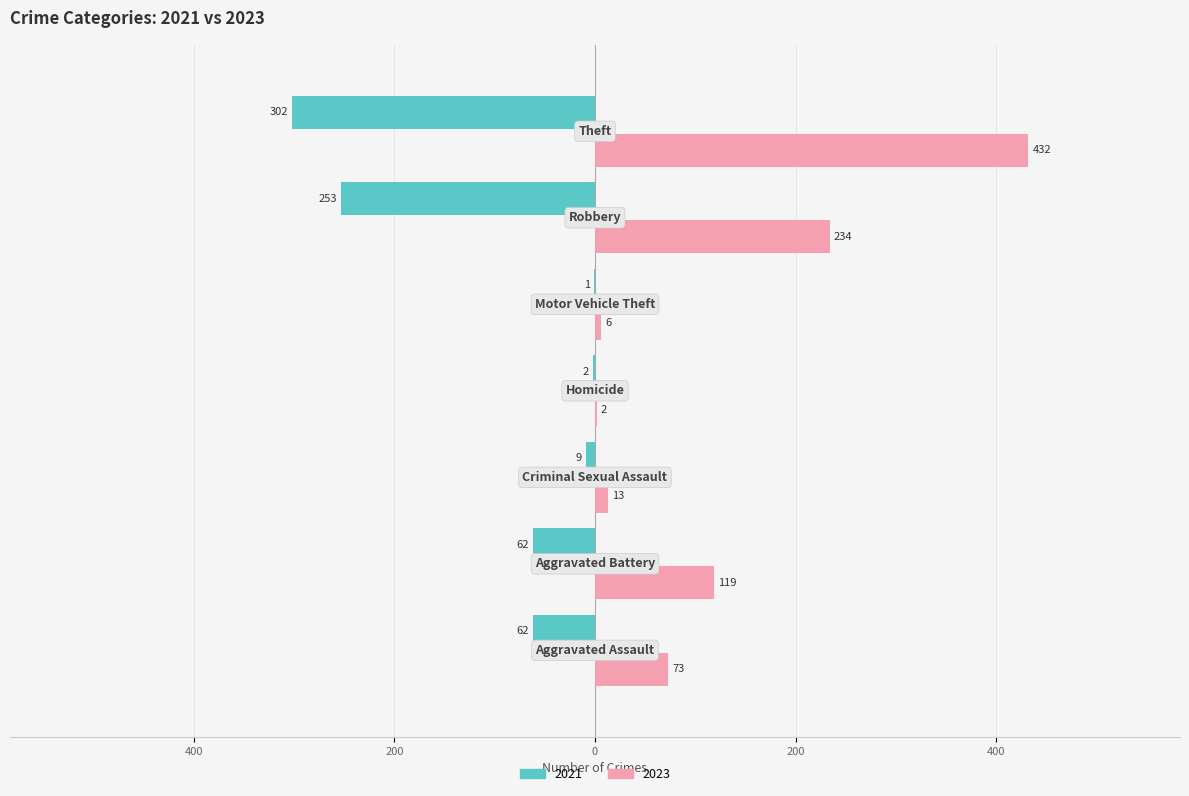

How many data points in 2021 are above -62?

3